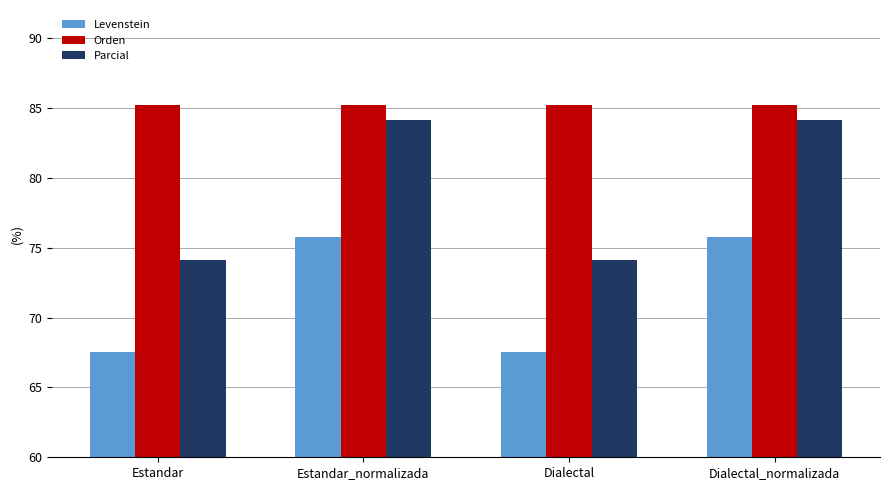

What is the value of the Orden bar at the 1st from the left?

85.2